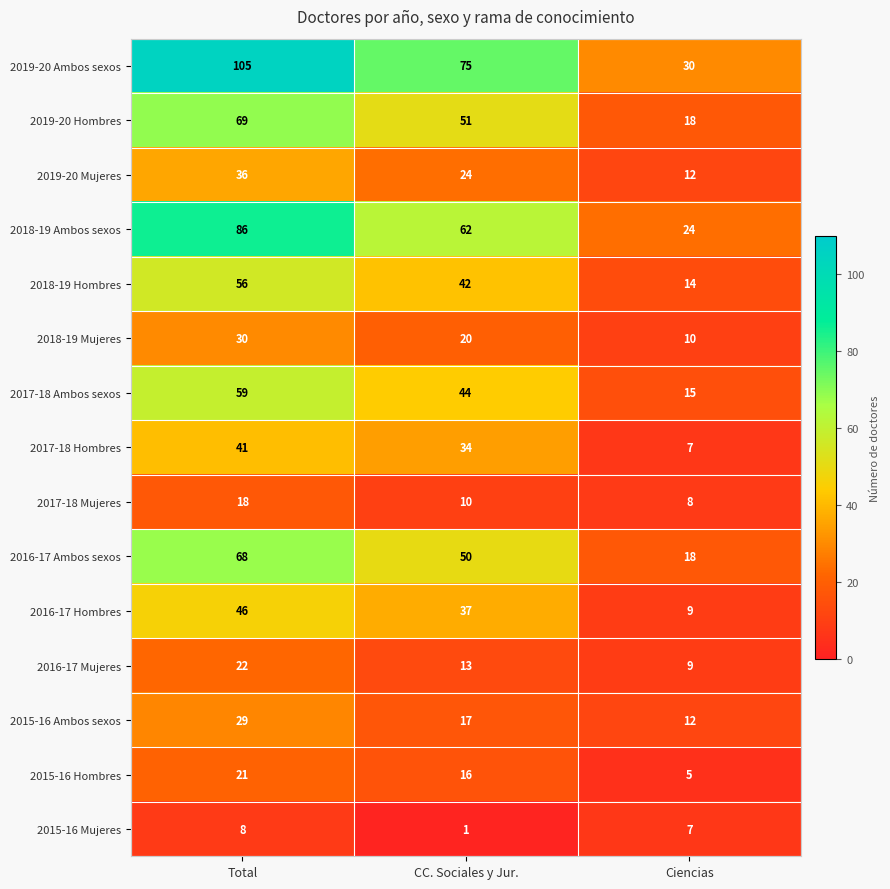

Where does the 2019-20 Hombres series first go above 51?

Total